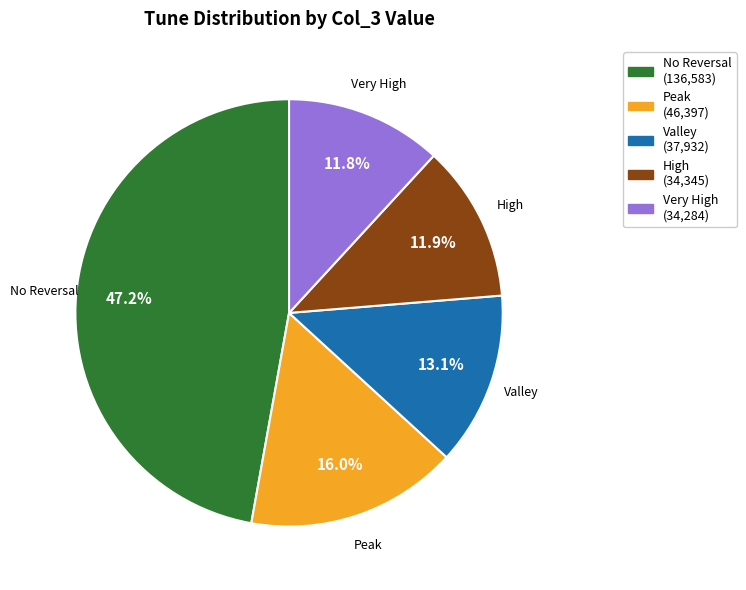

Does any single category account for the majority?

No